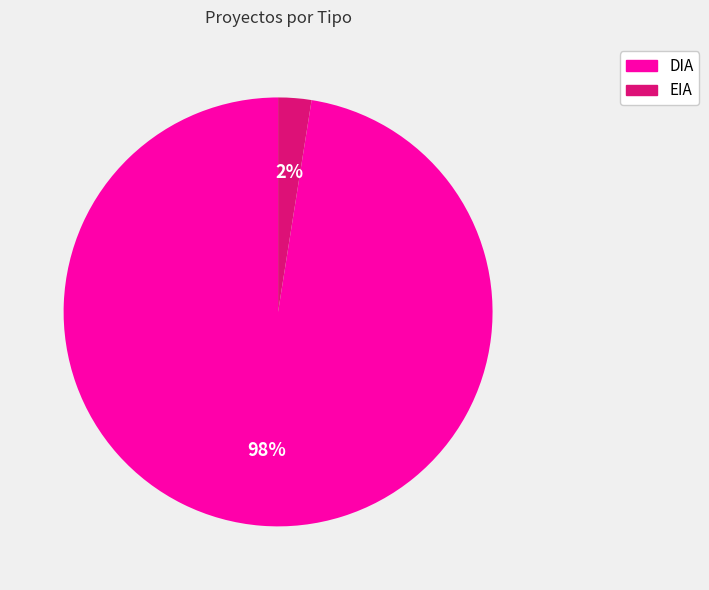

To the nearest percent, what is the average slice percentage?

50%